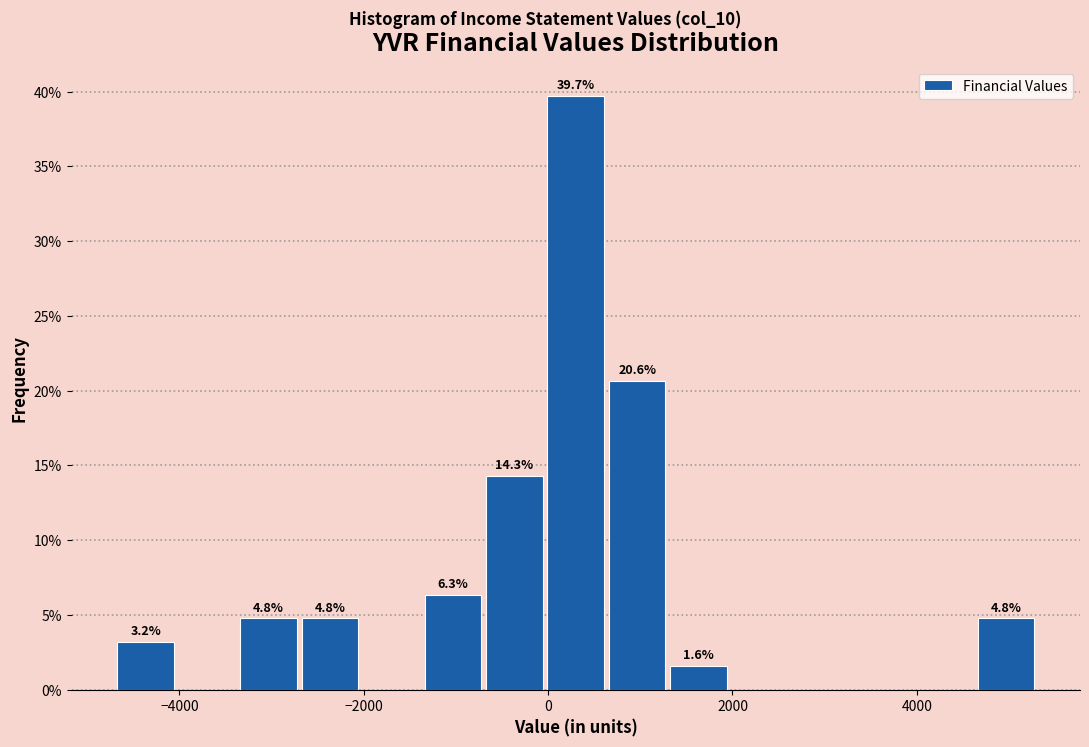

Read against the x-axis, roughly where is the centre of the tallest bar?

400